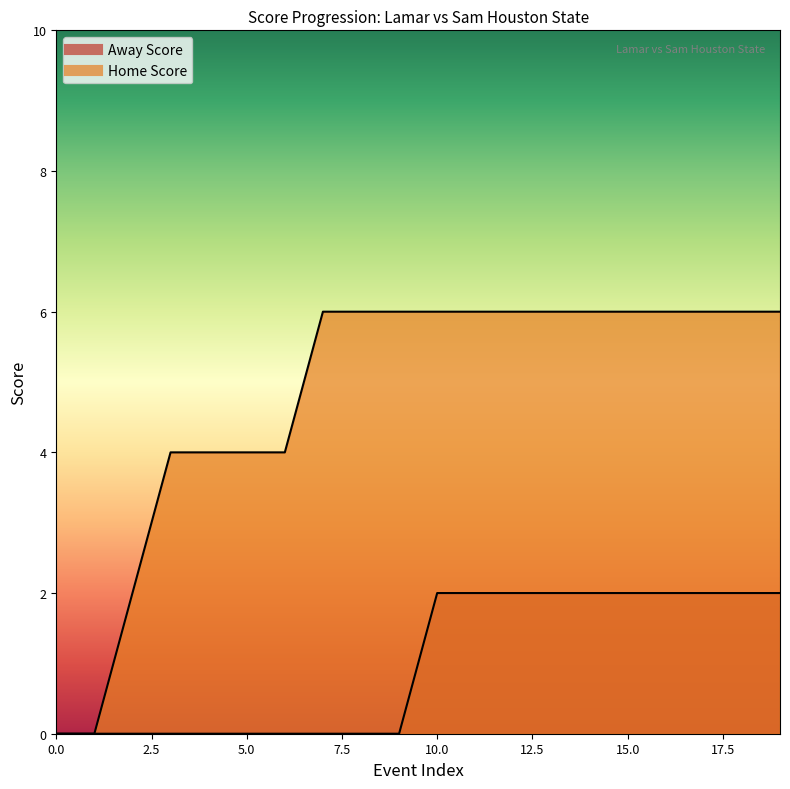

At how many categories does at least one series exceed 0?

18